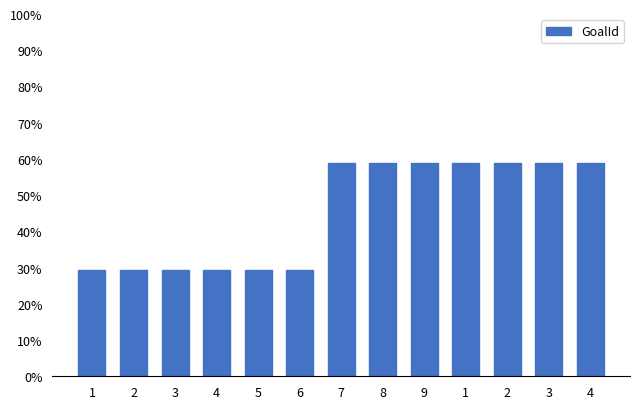

Are the bars grouped side by side (vs. stacked)?

No